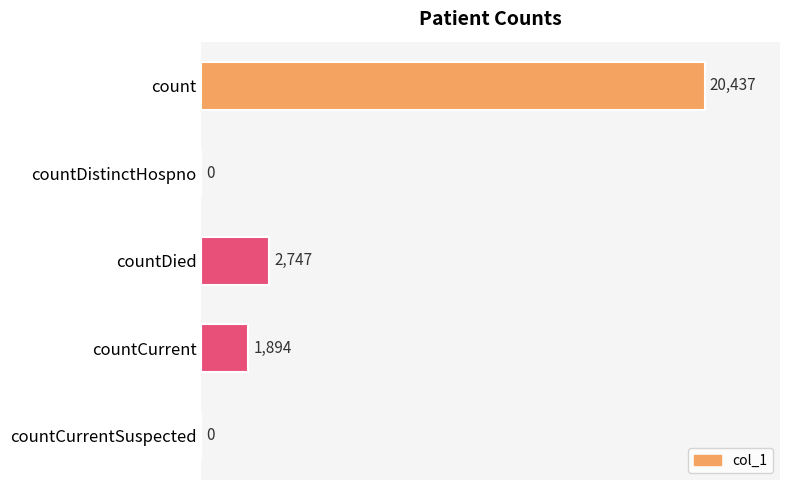

The value at countDistinctHospno is 0. True or false?

True